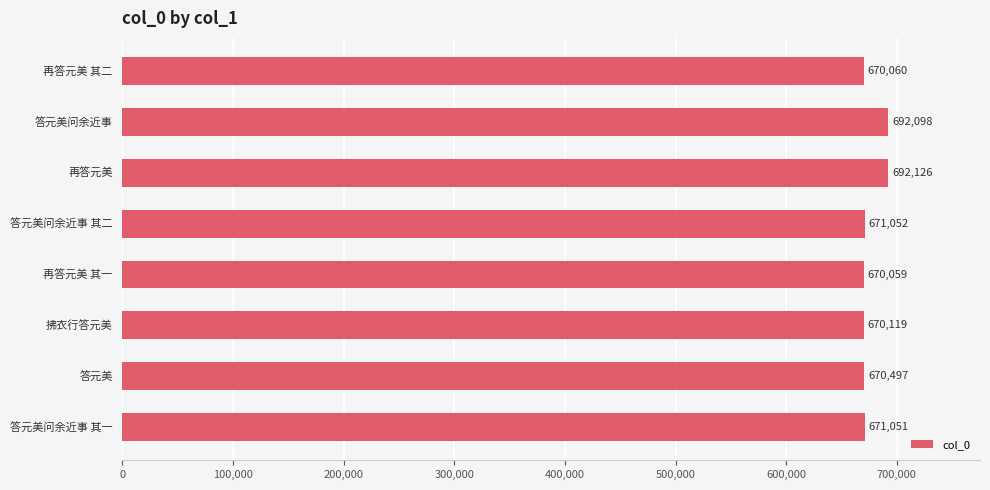

True or false: the data shows 692098 at 答元美问余近事.

True